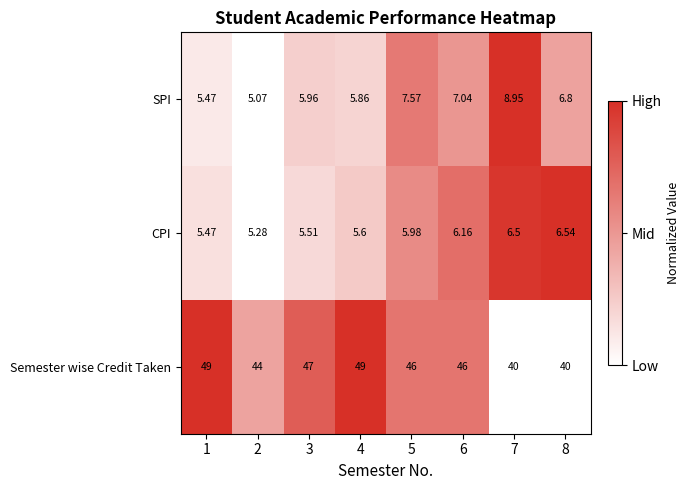

List the series in order of their peak value, highest first.

Semester wise Credit Taken, SPI, CPI